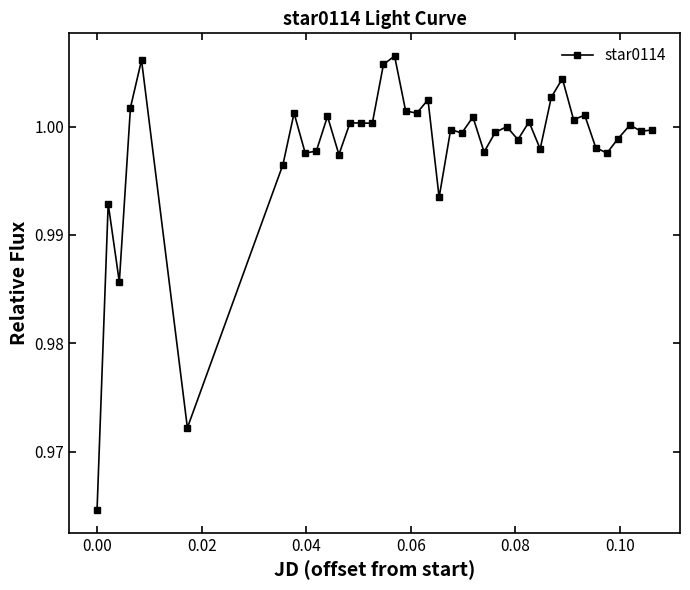

What is the sum of all values?

39.9